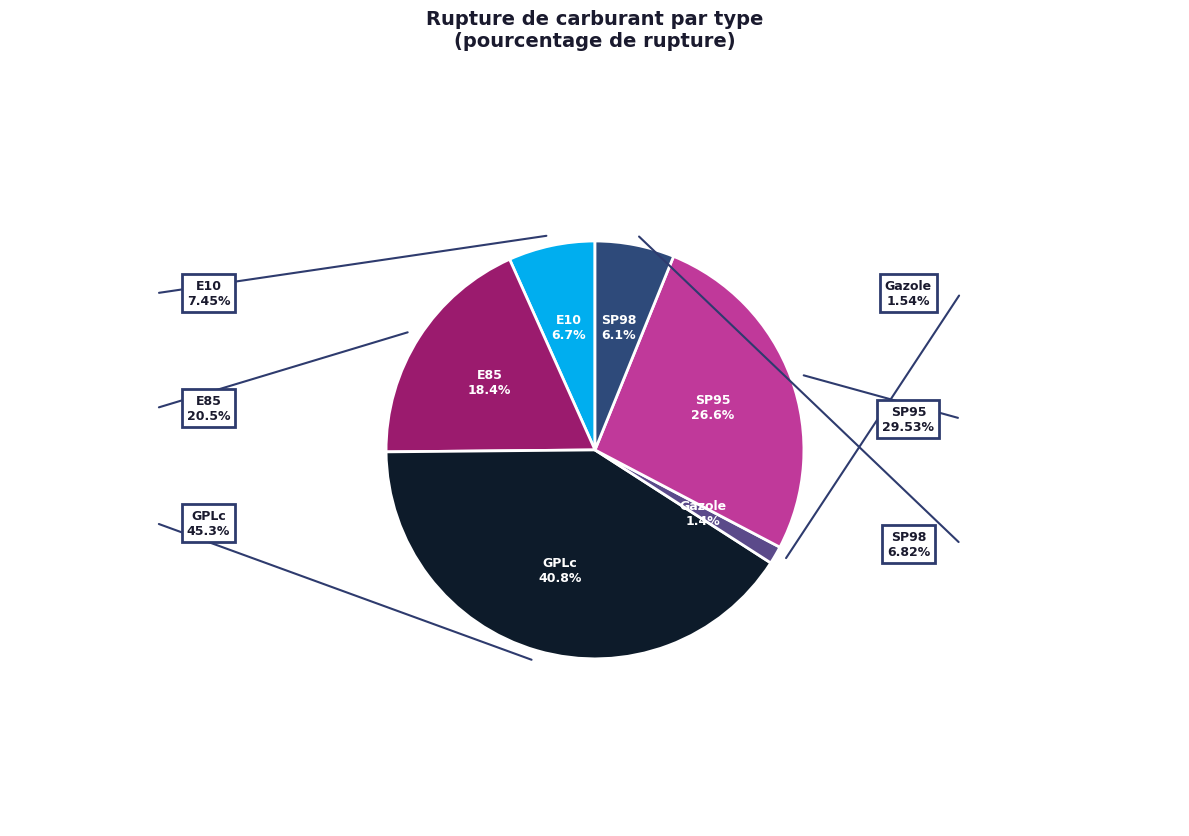

Does any single category account for the majority?

No